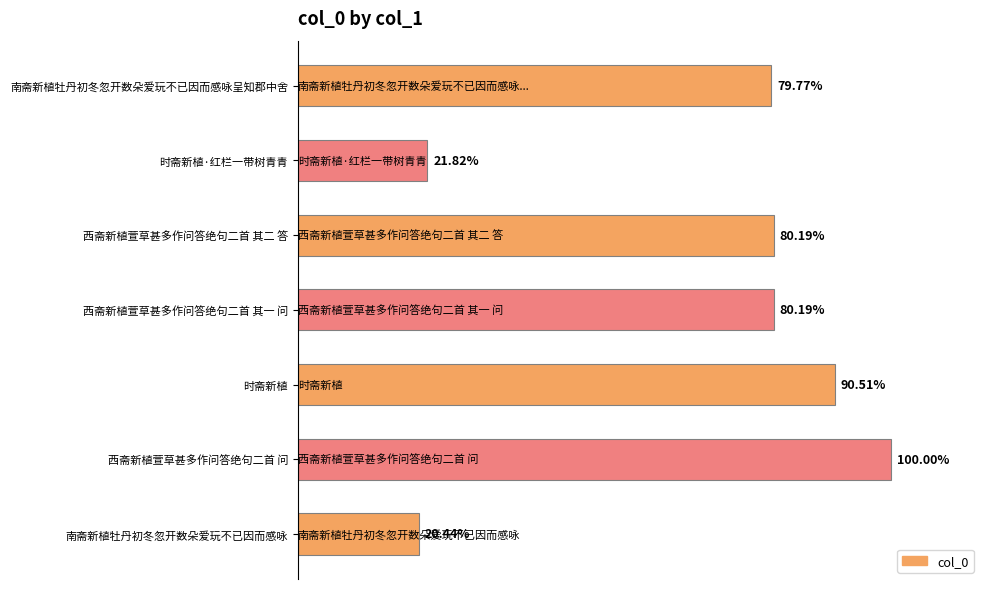

Are the bars horizontal?

Yes